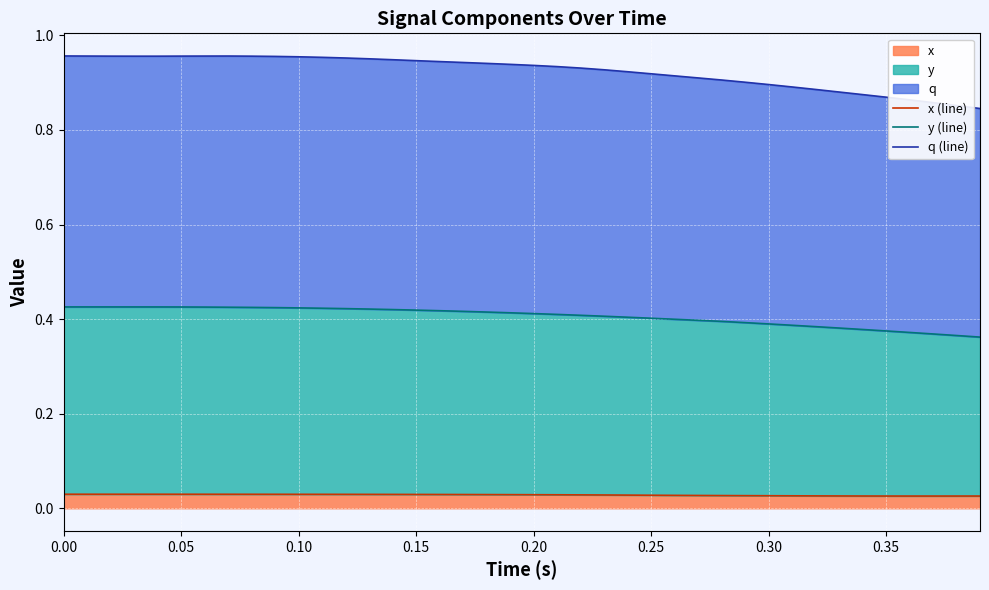

What is the difference between the maximum and minimum values in the q (line) series?

0.1